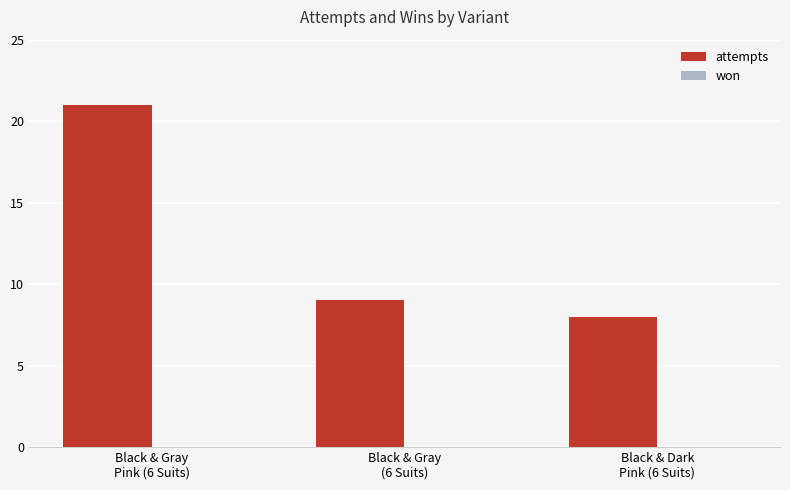

Does the chart contain stacked bars?

No